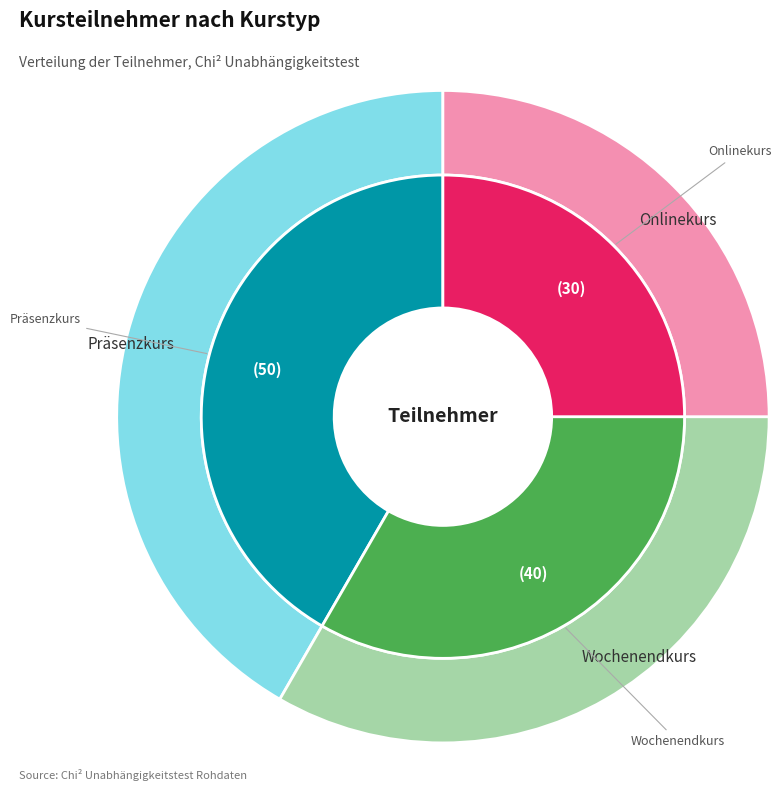

Rank the categories by value from highest to lowest.

Präsenzkurs, Wochenendkurs, Onlinekurs